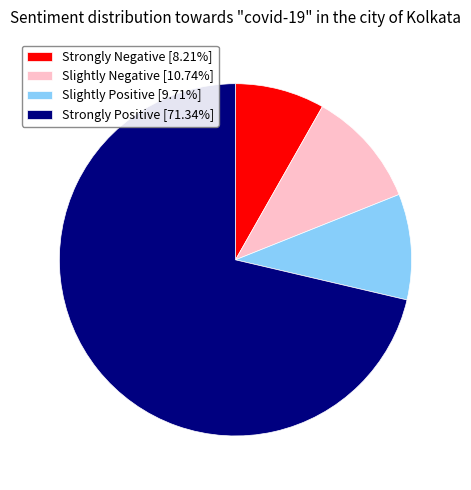

Approximately how many times larger is the value at Slightly Negative [10.74%] compared to Slightly Positive [9.71%]?

1.1